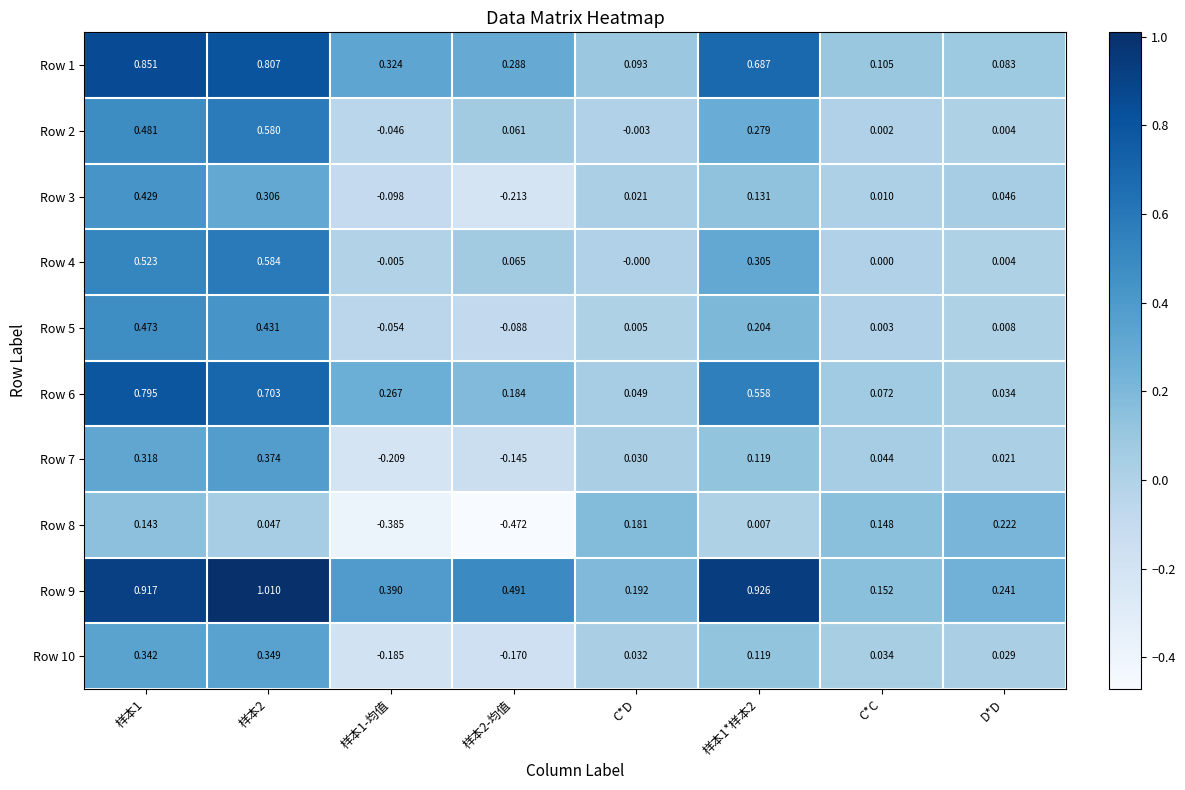

Is the value of Row 8 at 样本1*样本2 greater than the value of Row 3 at 样本1?

No